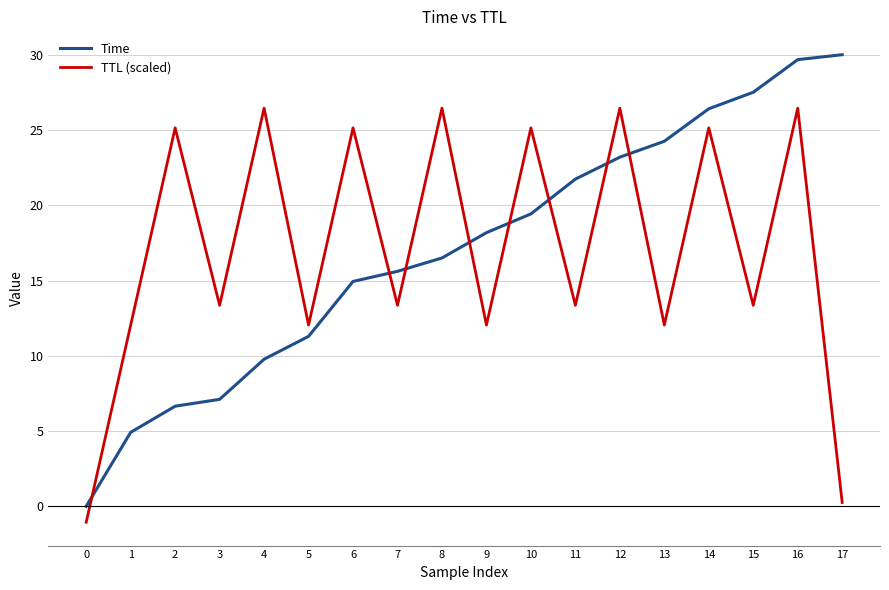

What are all the series names shown in the legend?

Time, TTL (scaled)